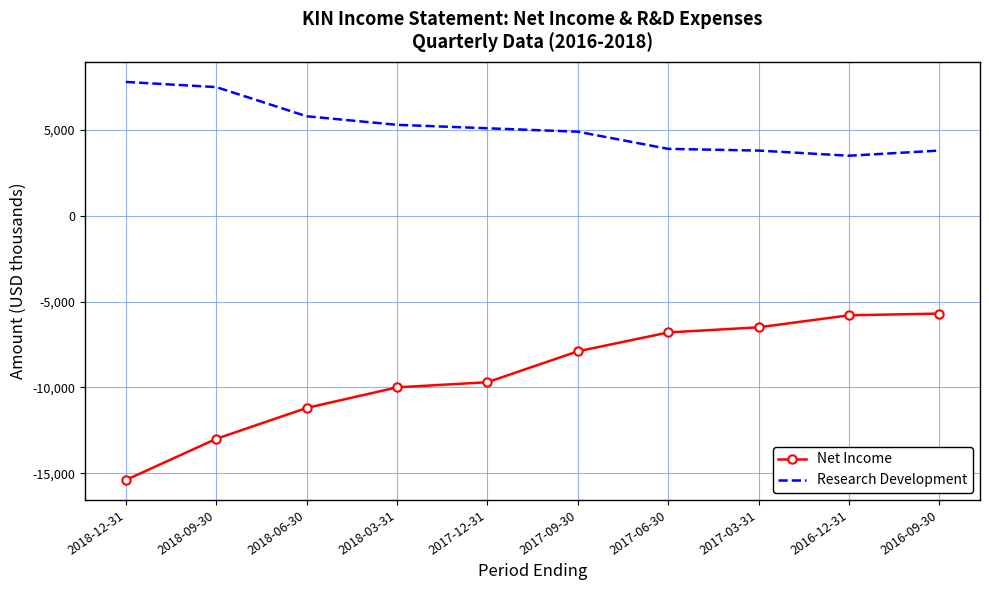

The value of Research Development at 2018-06-30 is 9803. True or false?

False